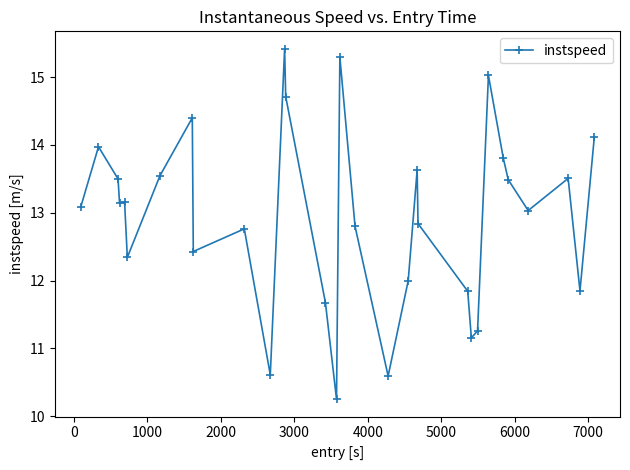

What is the value of the 8th point from the left?

14.4